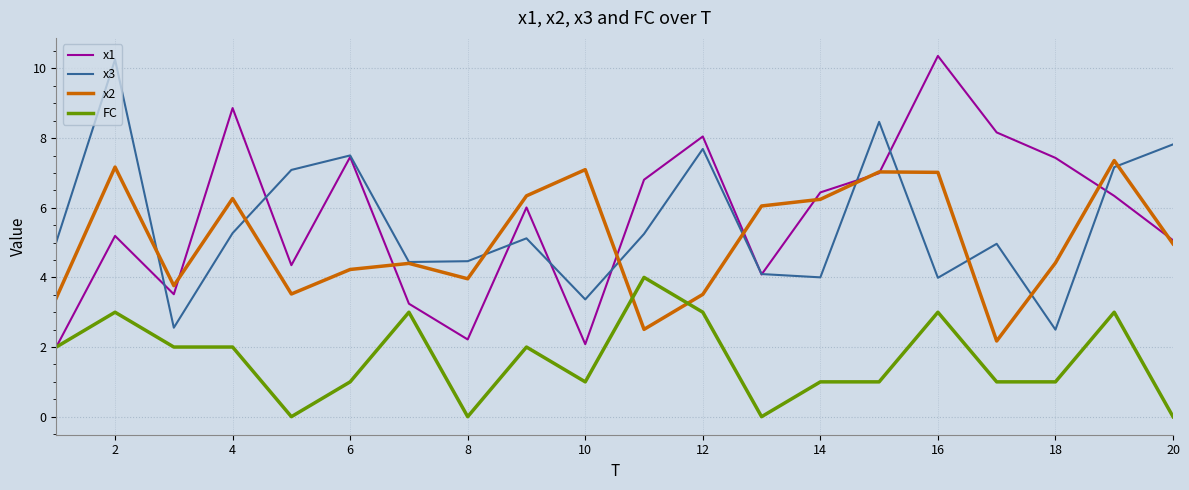

What is the maximum value for x2?

7.4